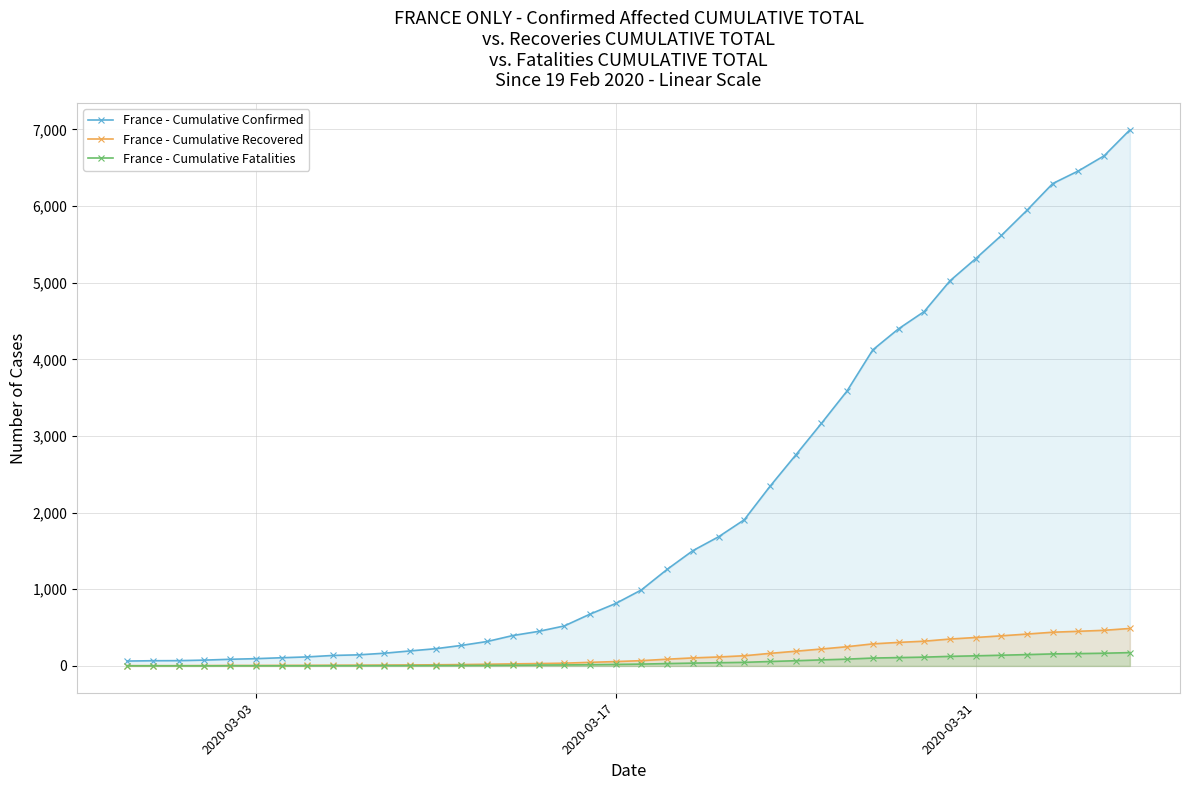

What is the maximum value for France - Cumulative Recovered?

489